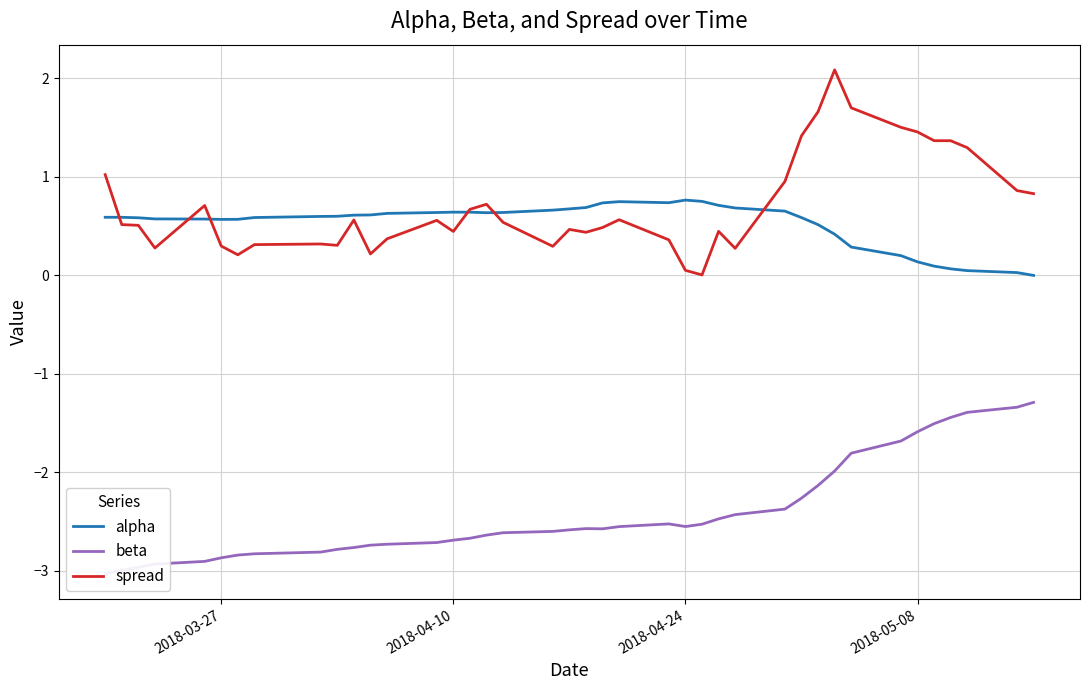

What is the highest value of the spread series?

2.1